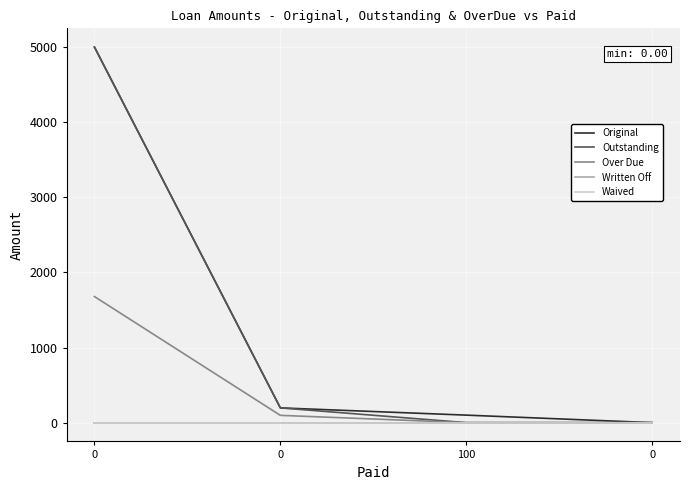

Does the chart have visible grid lines?

Yes